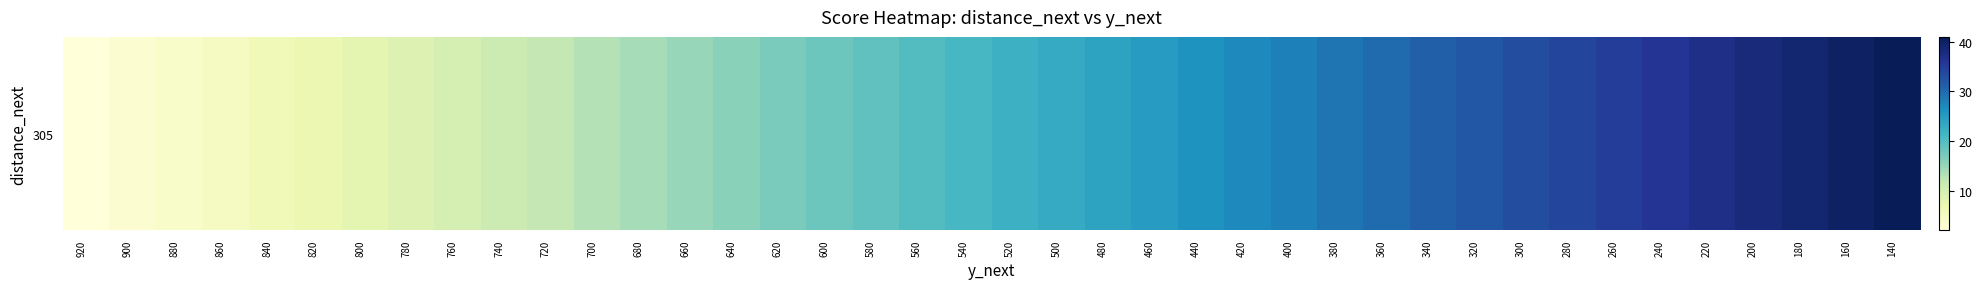

What is the approximate value at 400?

28